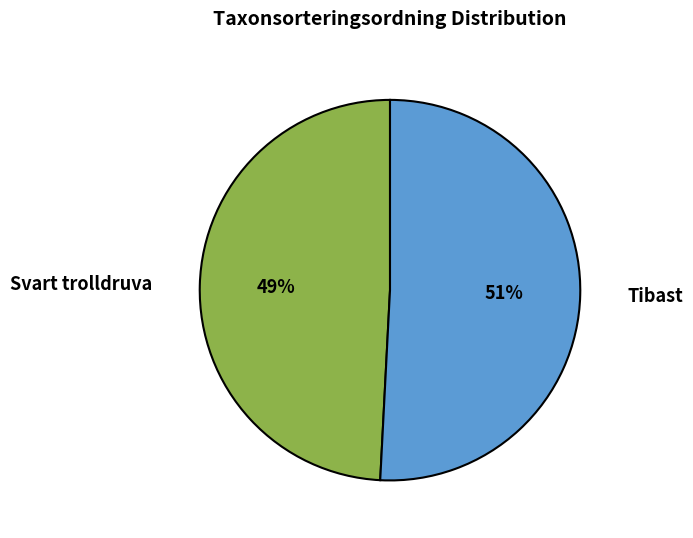

How many slices are in this pie chart?

2